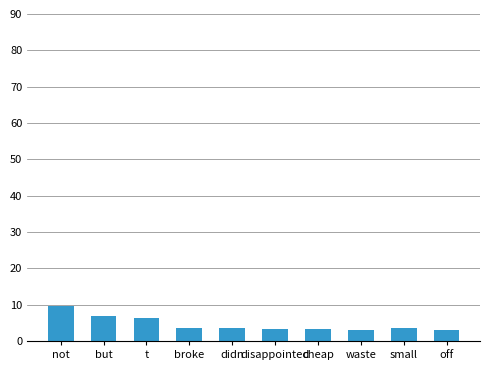

Which category has the highest value across all series?

not